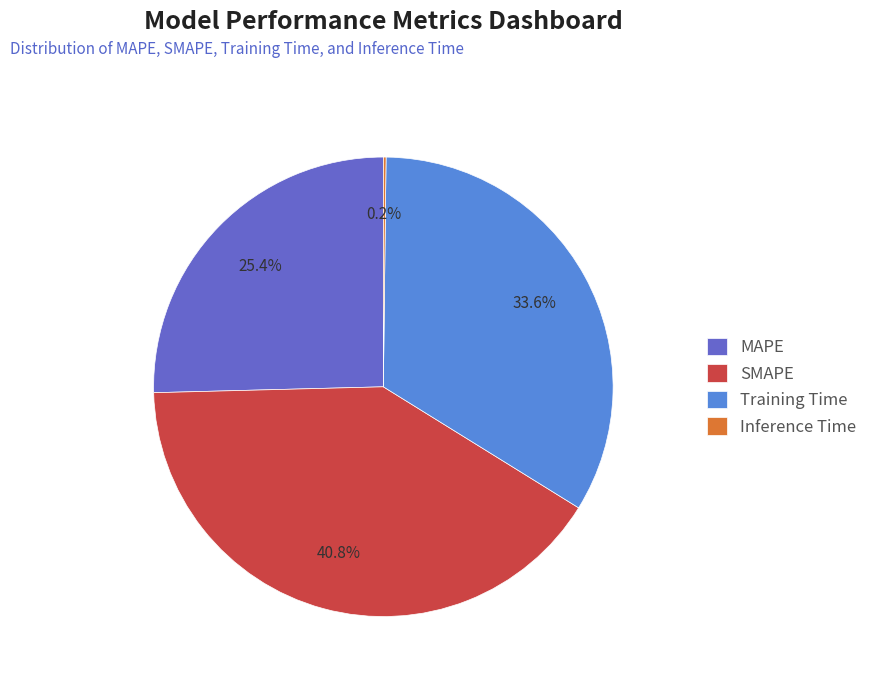

Is there any slice that represents more than half of the pie?

No